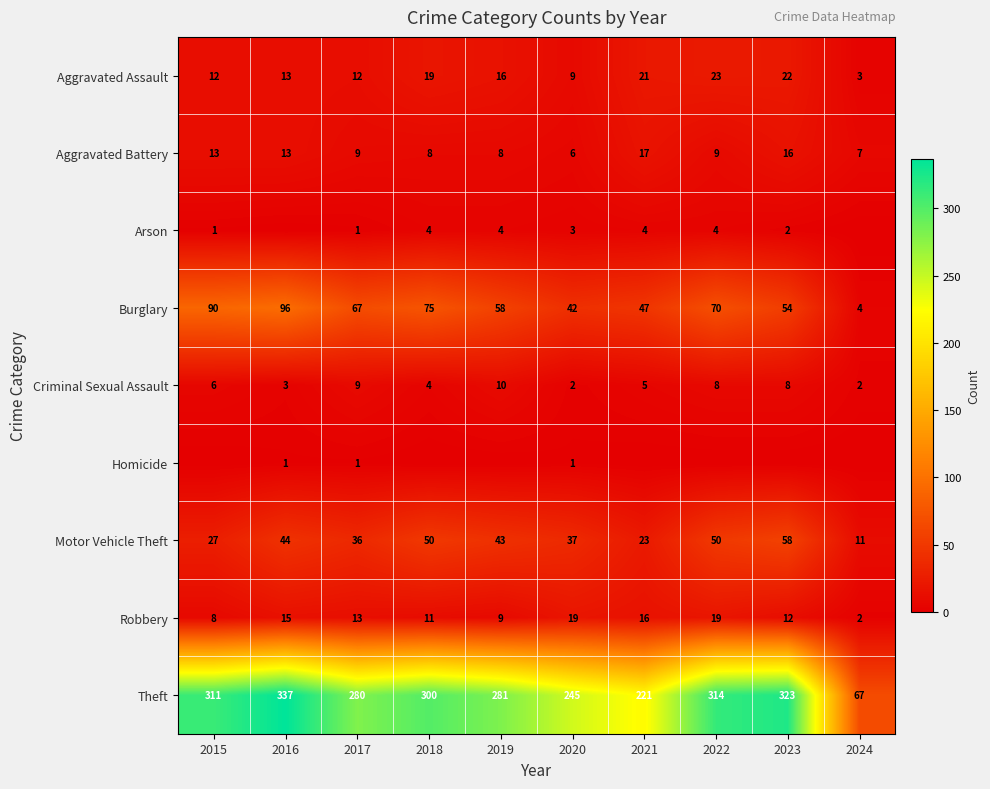

What is the greatest value displayed?

337